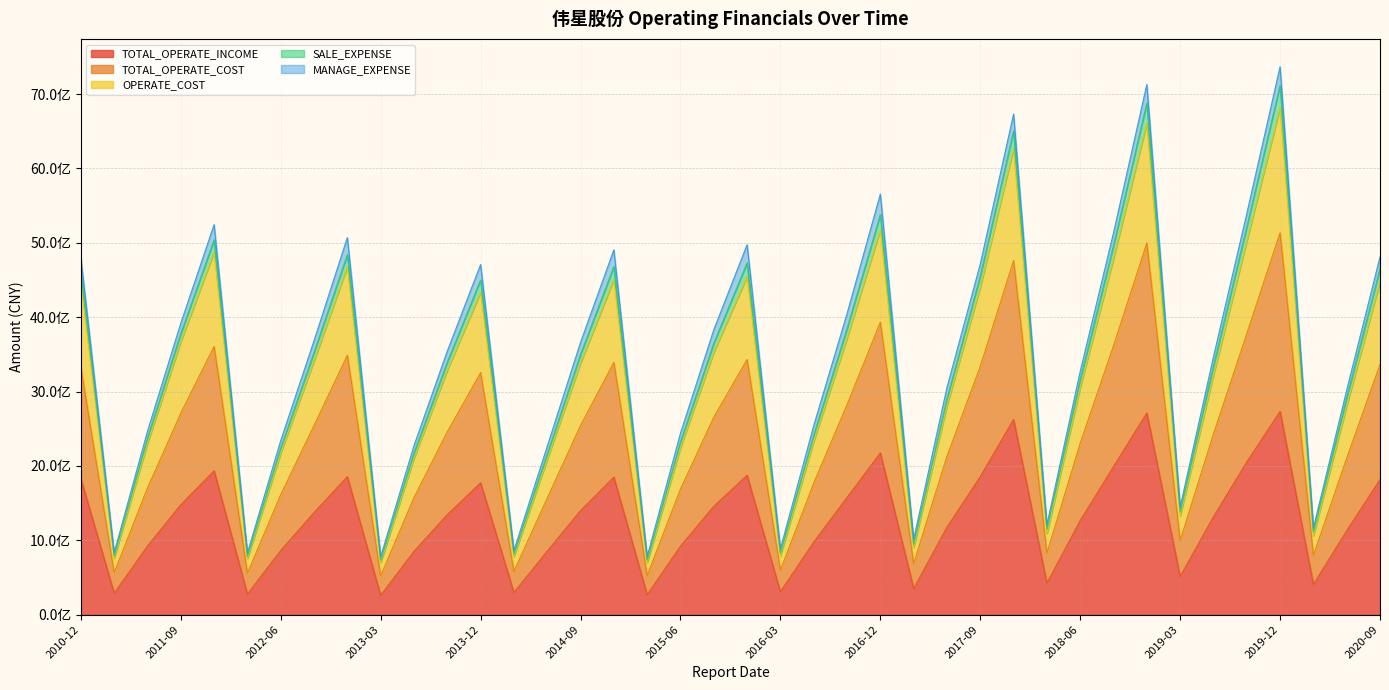

Rank the categories by TOTAL_OPERATE_INCOME value from lowest to highest.

2013-03, 2015-03, 2012-03, 2011-03, 2014-03, 2016-03, 2017-03, 2020-03, 2018-03, 2019-03, 2013-06, 2014-06, 2012-06, 2015-06, 2011-06, 2016-06, 2020-06, 2017-06, 2018-06, 2019-06, 2013-09, 2012-09, 2014-09, 2015-09, 2011-09, 2016-09, 2013-12, 2020-09, 2010-12, 2014-12, 2017-09, 2012-12, 2015-12, 2011-12, 2018-09, 2019-09, 2016-12, 2017-12, 2018-12, 2019-12